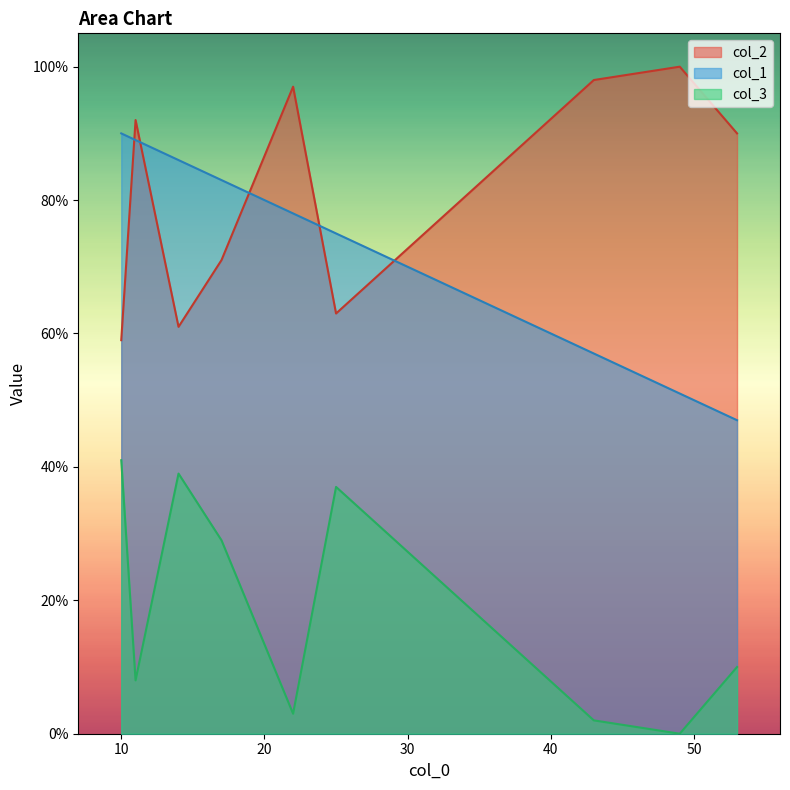

At which category does col_1 reach its first local valley?

53